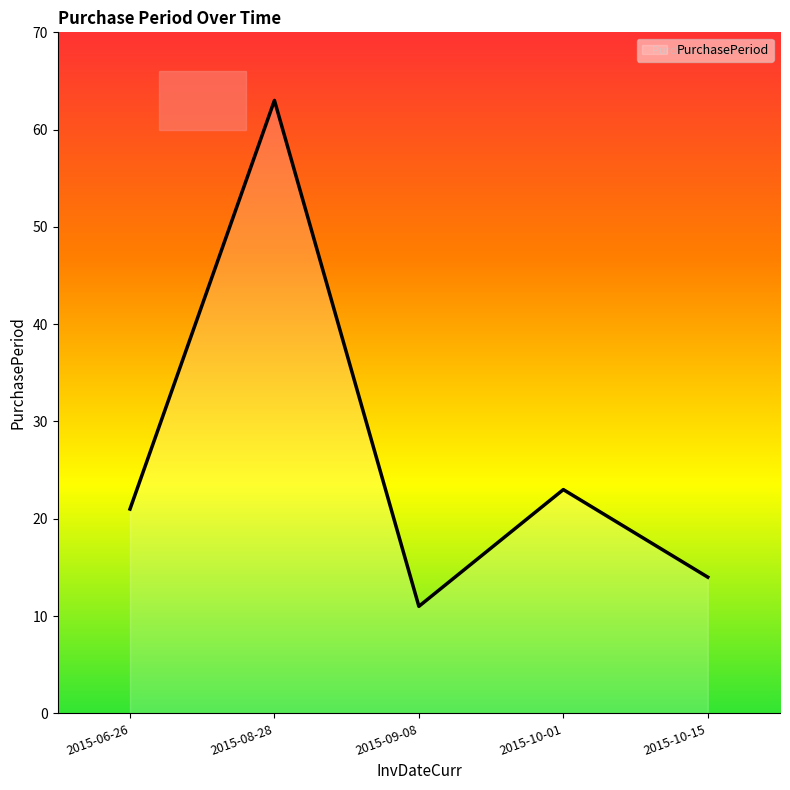

What is the change in value from 2015-10-01 to 2015-10-15?

-9